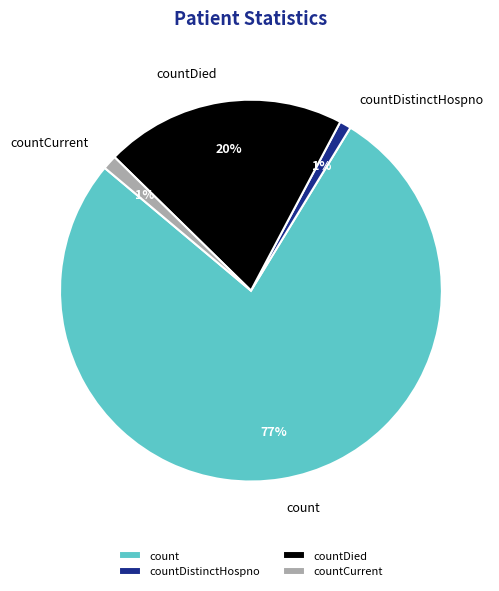

What percentage is the countDied slice, to the nearest percent?

20%